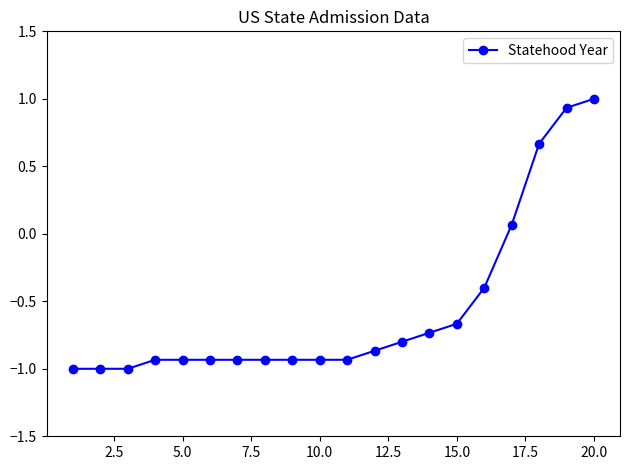

What is the maximum value shown in the chart?

1.0